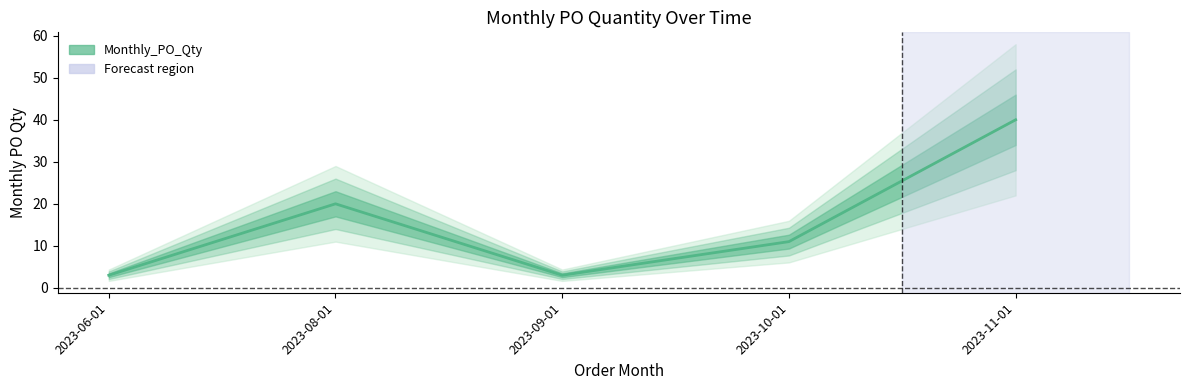

How many values are between 3 and 20?

4